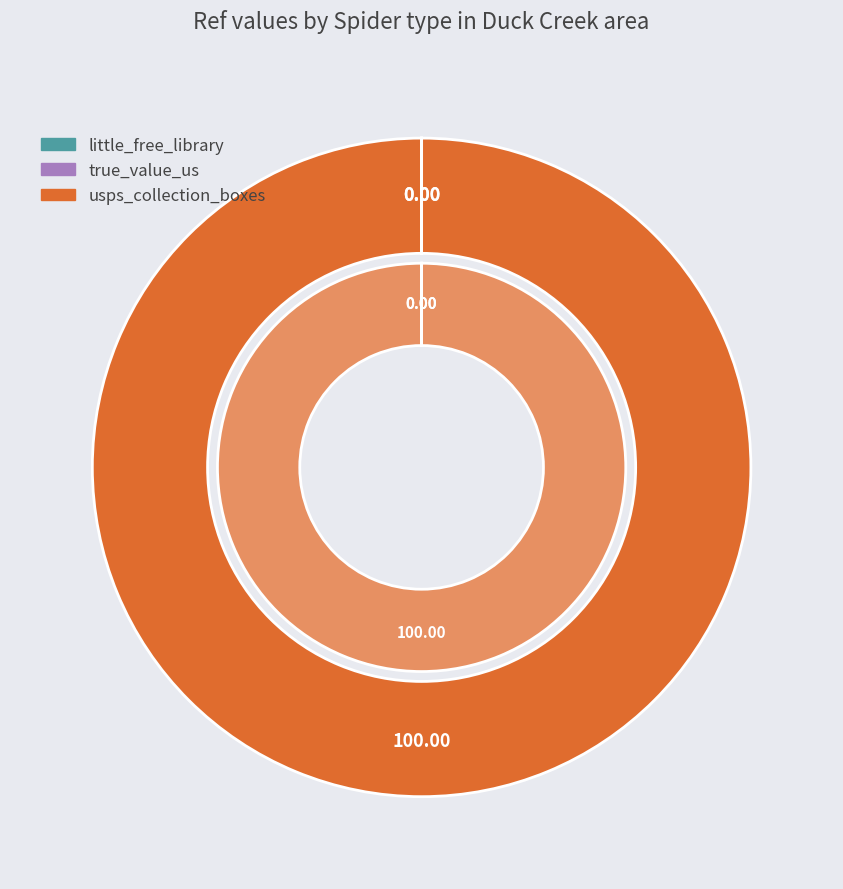

How many segments does this pie chart have?

3